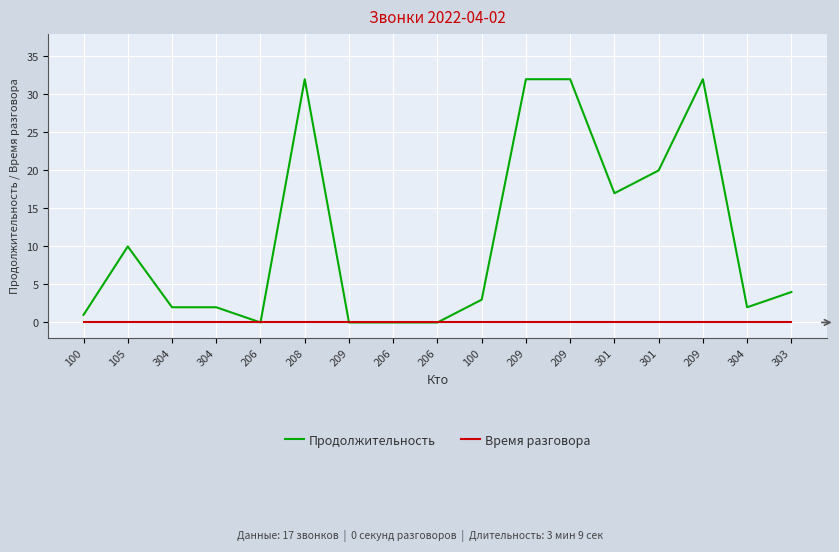

At how many categories does at least one series exceed 1?

12